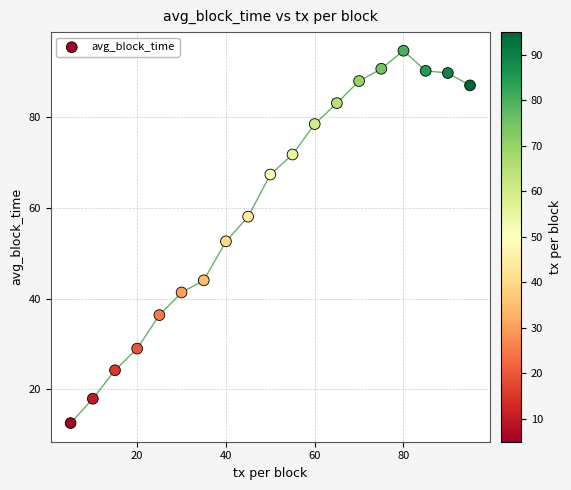

What is the range of Y values (max minus min)?

82.1